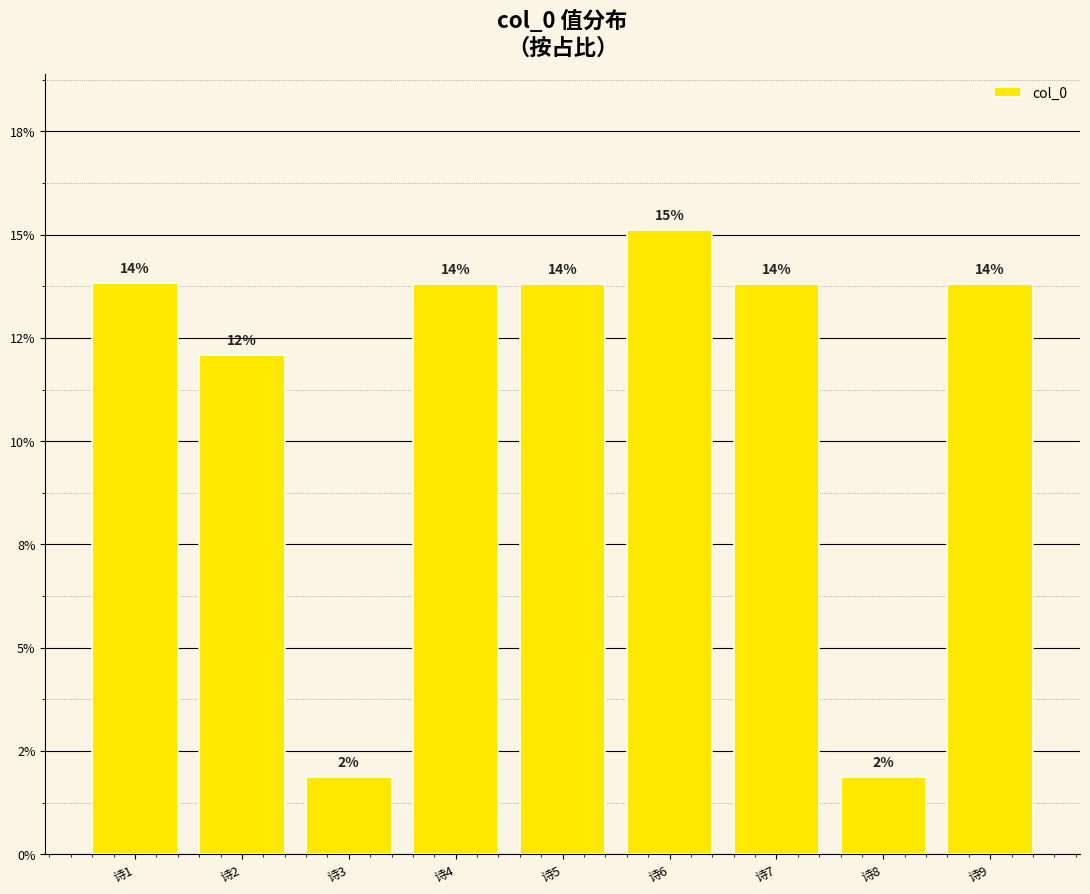

Does the chart contain any negative values?

No